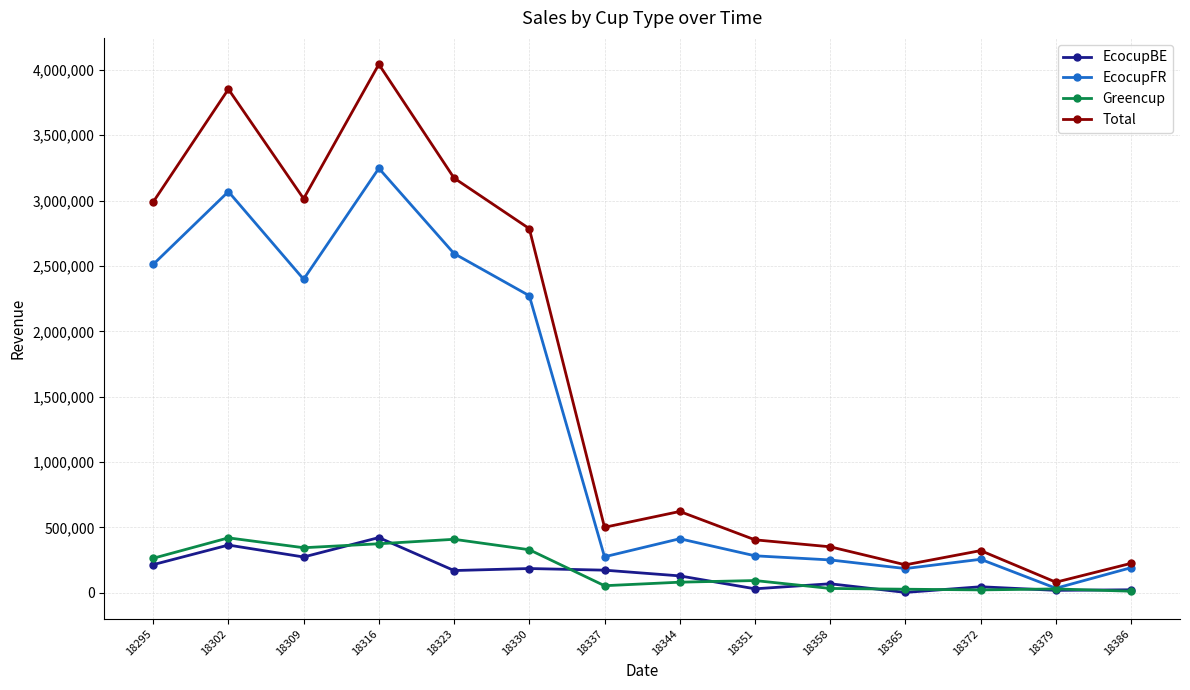

The value of Greencup at 18323 is 408460.0. True or false?

True